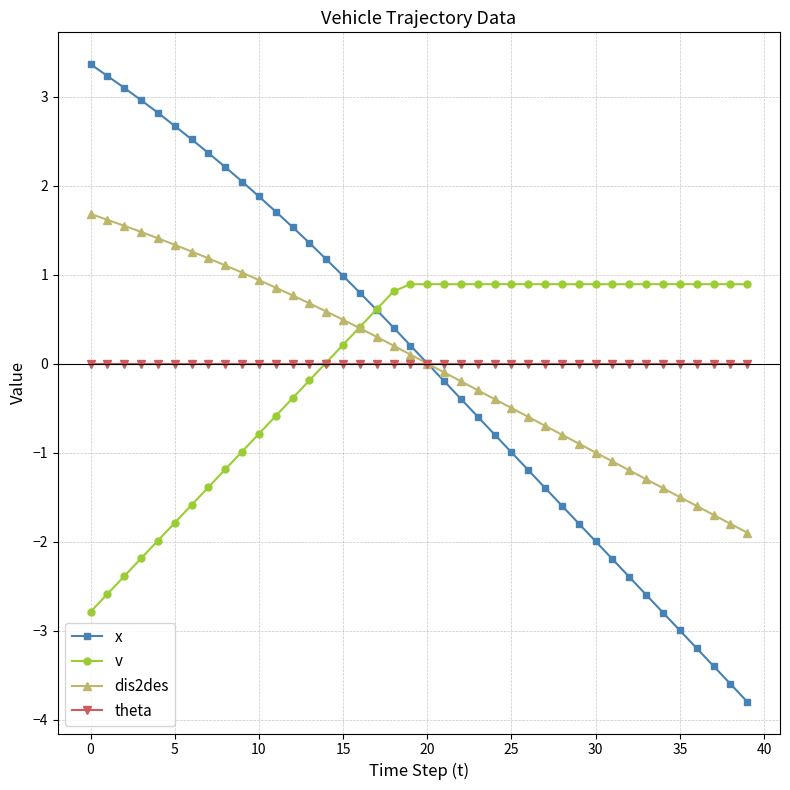

How many intersections are there between x and dis2des?

1